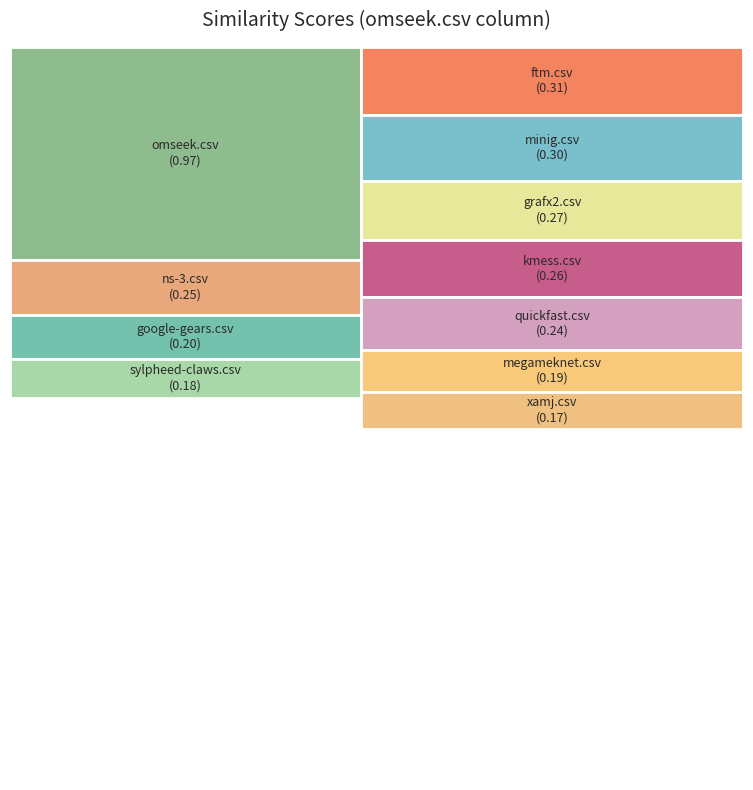

Rank the categories by value from lowest to highest.

xamj.csv, sylpheed-claws.csv, megameknet.csv, google-gears.csv, quickfast.csv, ns-3.csv, kmess.csv, grafx2.csv, minig.csv, ftm.csv, omseek.csv